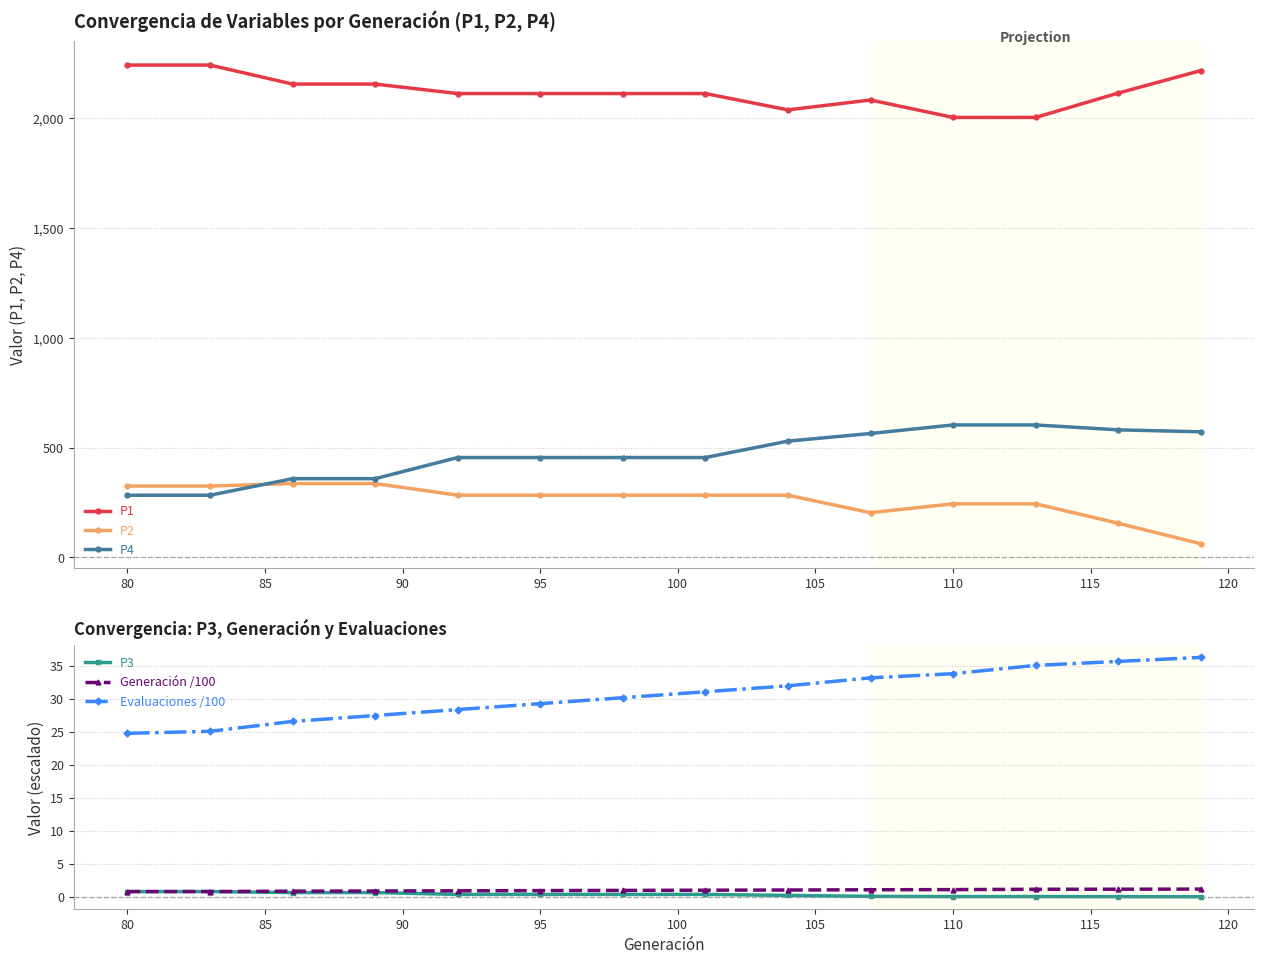

What is the lowest value of the P1 series?

2003.1